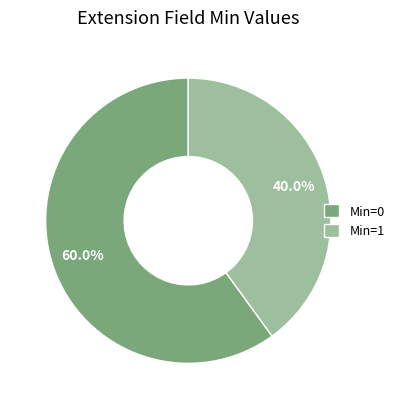

Combined, what portion of the pie is Min=1 and Min=0?

100.0%